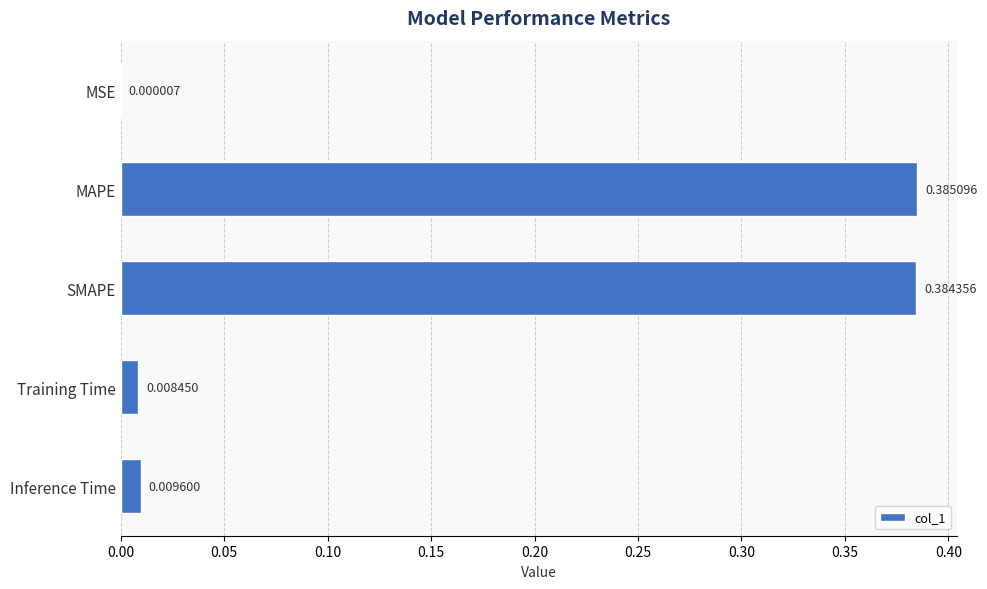

What is the sum of all values?

0.8